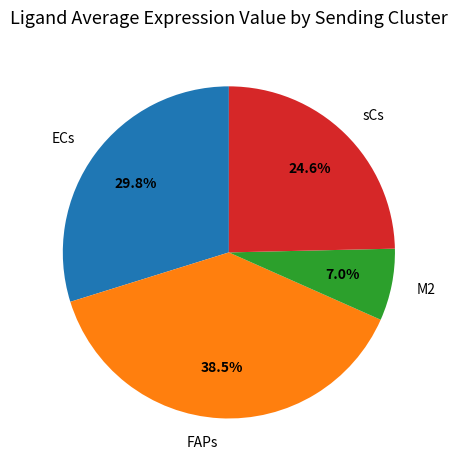

To the nearest percent, what is the combined percentage of ECs and M2?

37%